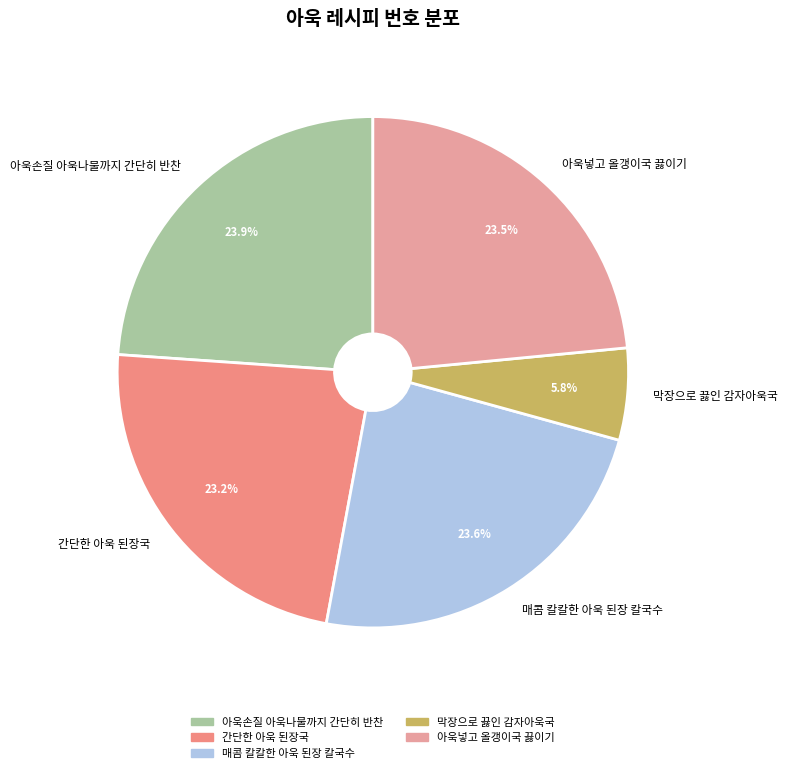

Is there a majority slice in this chart?

No